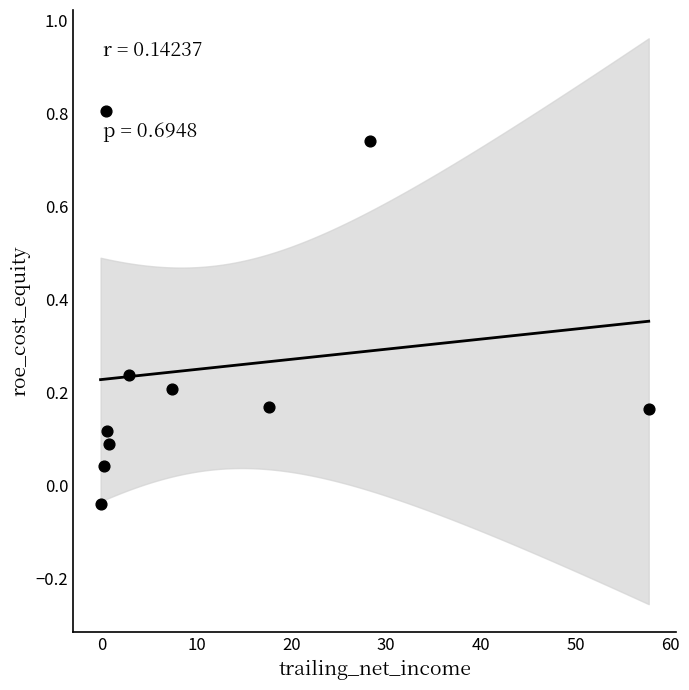

What is the average Y value?

0.3